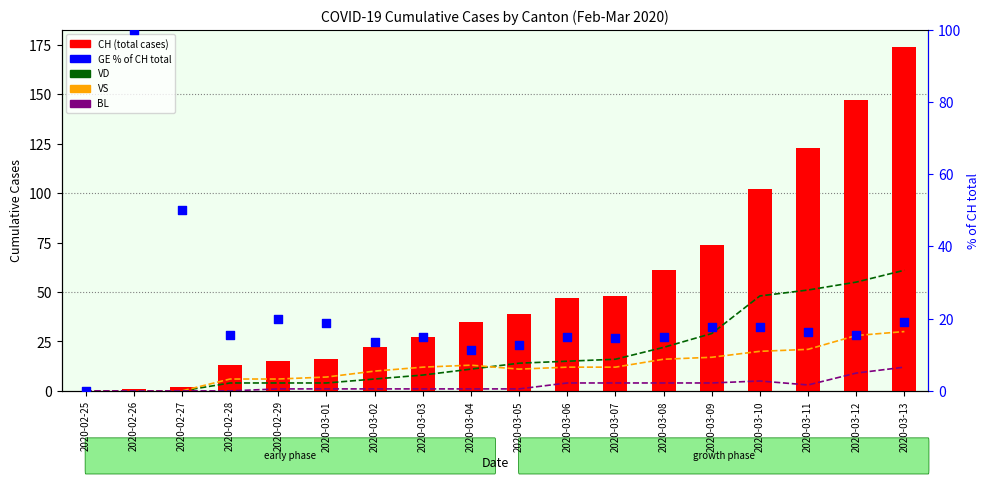

Which series has the largest total across all categories?

CH (total)